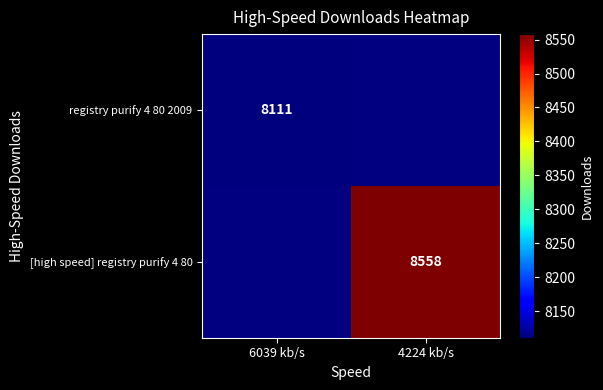

True or false: [high speed] registry purify 4 80 has a value of 8558 at 4224 kb/s.

True